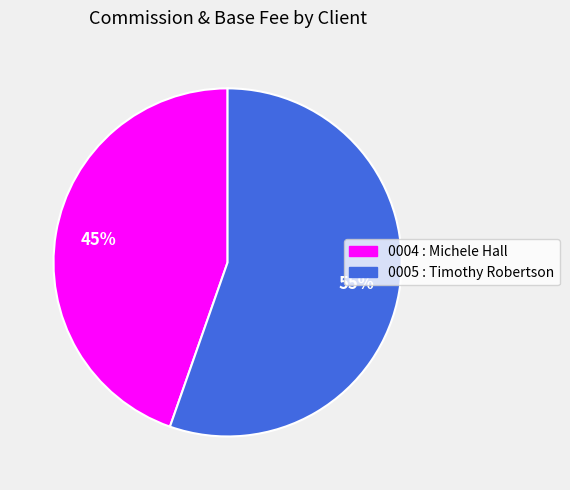

To the nearest percent, what percentage of the pie is 0005 : Timothy Robertson?

55%